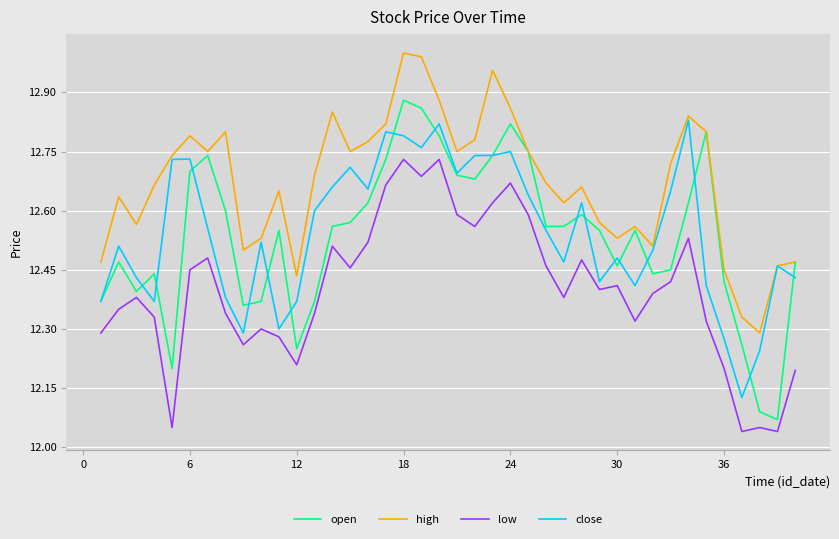

Which series has the largest total across all categories?

high